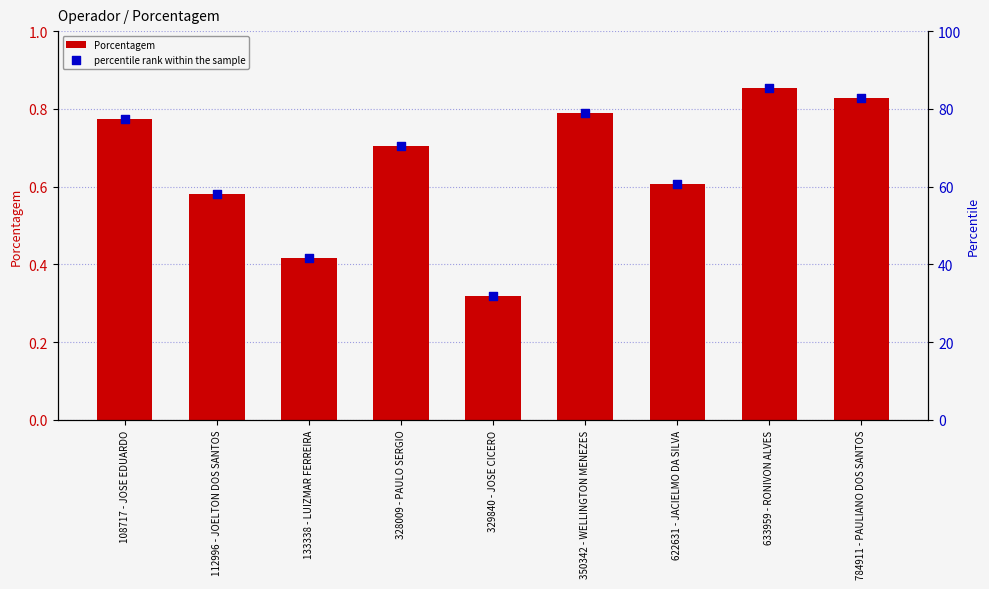

What are all the series names shown in the legend?

Porcentagem, percentile rank within the sample